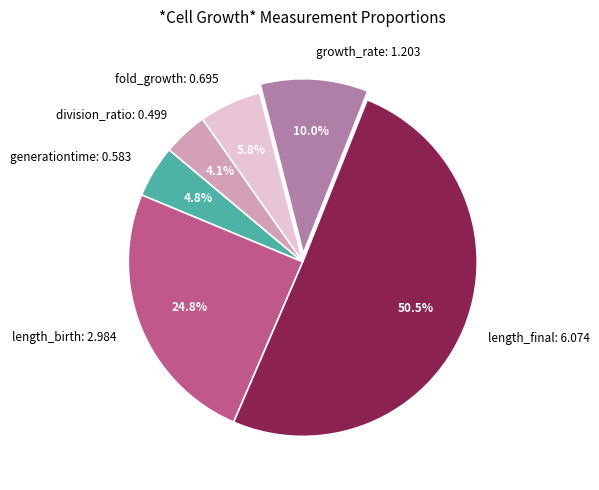

What is the majority slice?

length_final